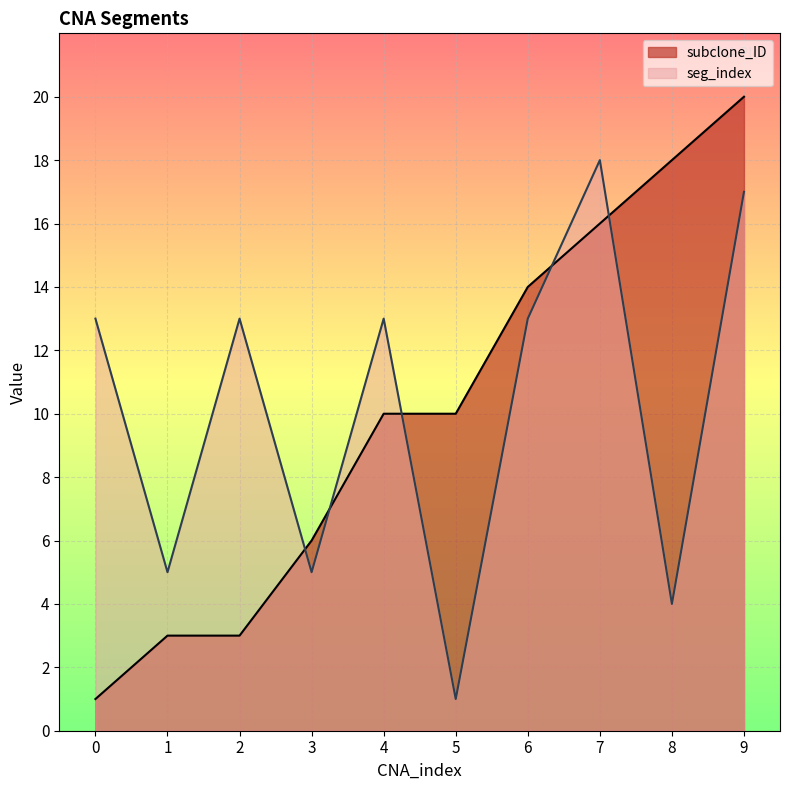

Reading left to right, list all the values displayed in this chart.

subclone_ID: 0=1	1=3	2=3	3=6	4=10	5=10	6=14	7=16	8=18	9=20
seg_index: 0=13	1=5	2=13	3=5	4=13	5=1	6=13	7=18	8=4	9=17